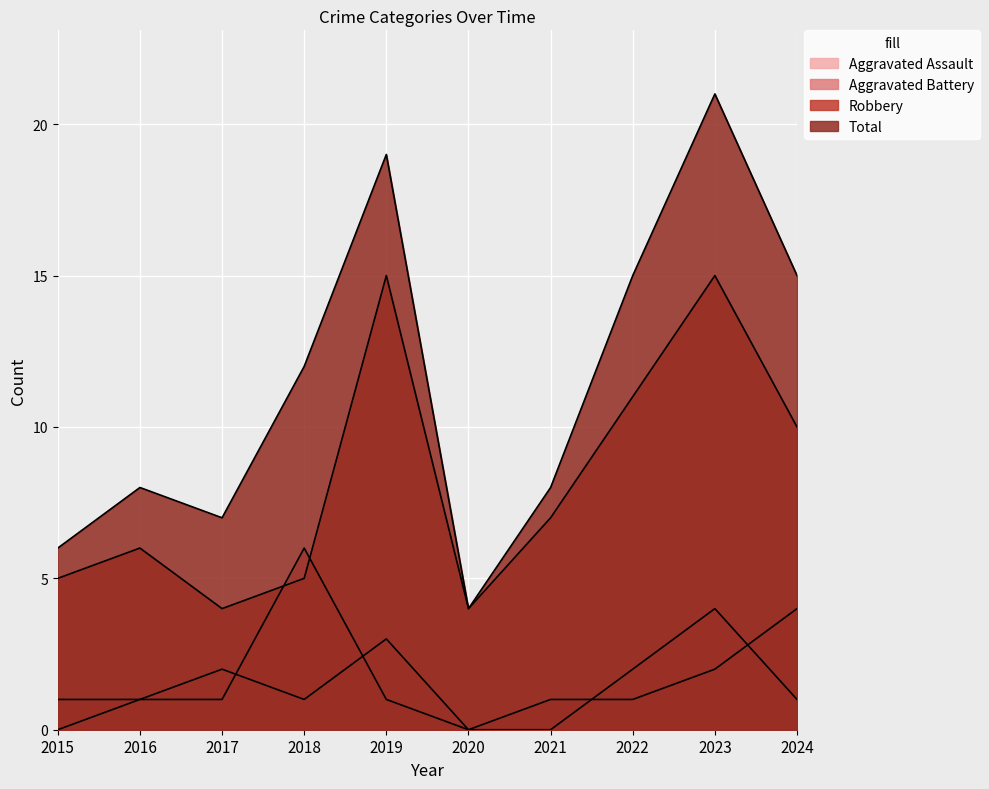

Reading right to left, transcribe all the data shown in this chart.

Aggravated Assault: 2024=1	2023=4	2022=2	2021=0	2020=0	2019=3	2018=1	2017=2	2016=1	2015=0
Aggravated Battery: 2024=4	2023=2	2022=1	2021=1	2020=0	2019=1	2018=6	2017=1	2016=1	2015=1
Robbery: 2024=10	2023=15	2022=11	2021=7	2020=4	2019=15	2018=5	2017=4	2016=6	2015=5
Total: 2024=15	2023=21	2022=15	2021=8	2020=4	2019=19	2018=12	2017=7	2016=8	2015=6